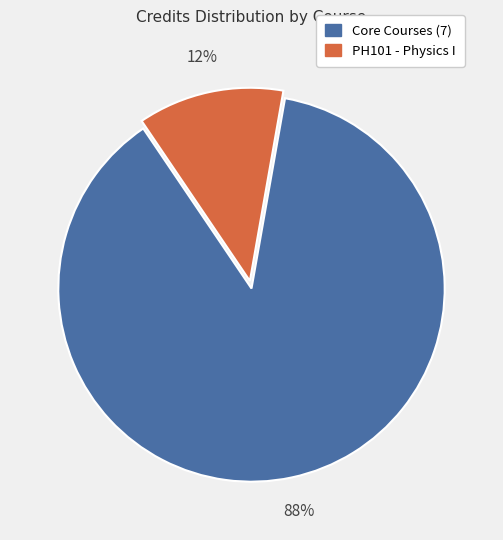

Does any single category account for the majority?

Yes